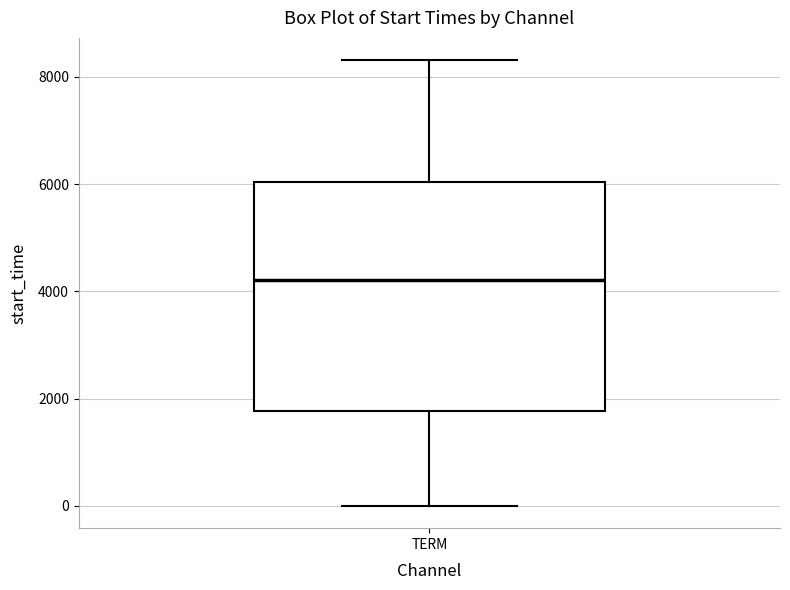

Read this box plot against the y-axis: the position of the median line, the range covered by the box, and the ends of both whiskers. The values are not printed on the chart, so give them approximately, as read against the axis.

median 4200, box 1800 to 6000, whiskers 0 to 8400